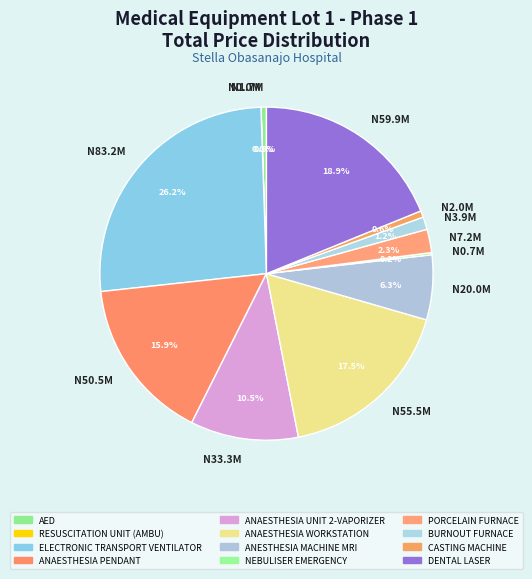

What is the largest slice in the pie chart?

N83.2M